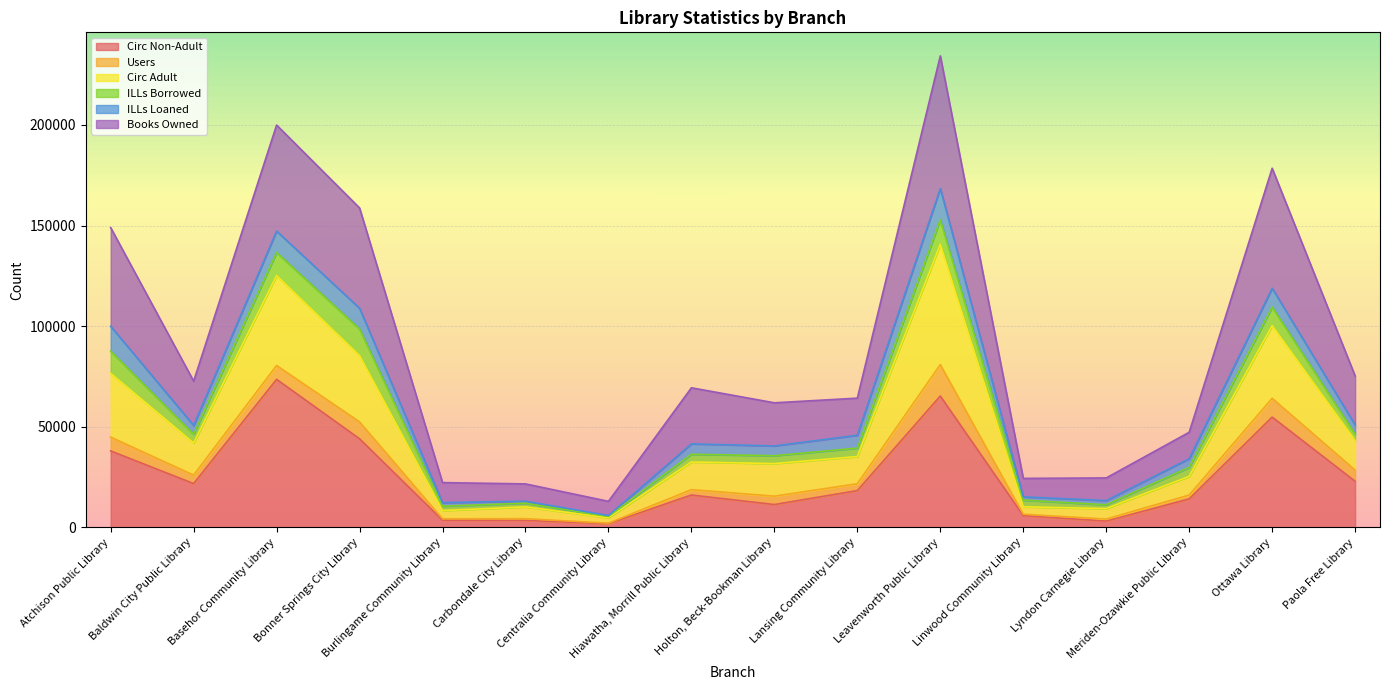

Between Bonner Springs City Library and Meriden-Ozawkie Public Library, which series saw the biggest shift?

Books Owned